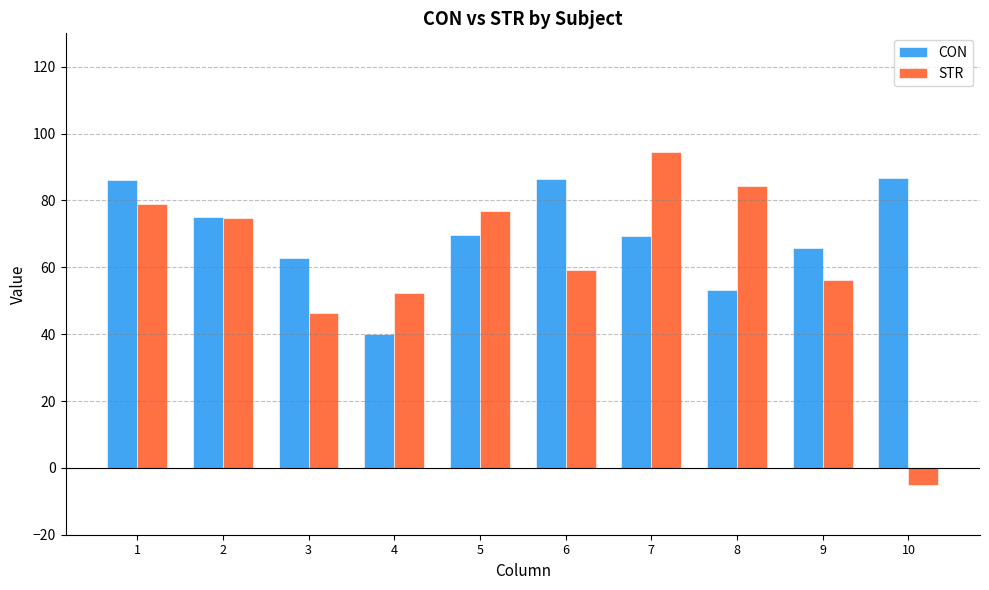

How many distinct data groups are displayed?

2